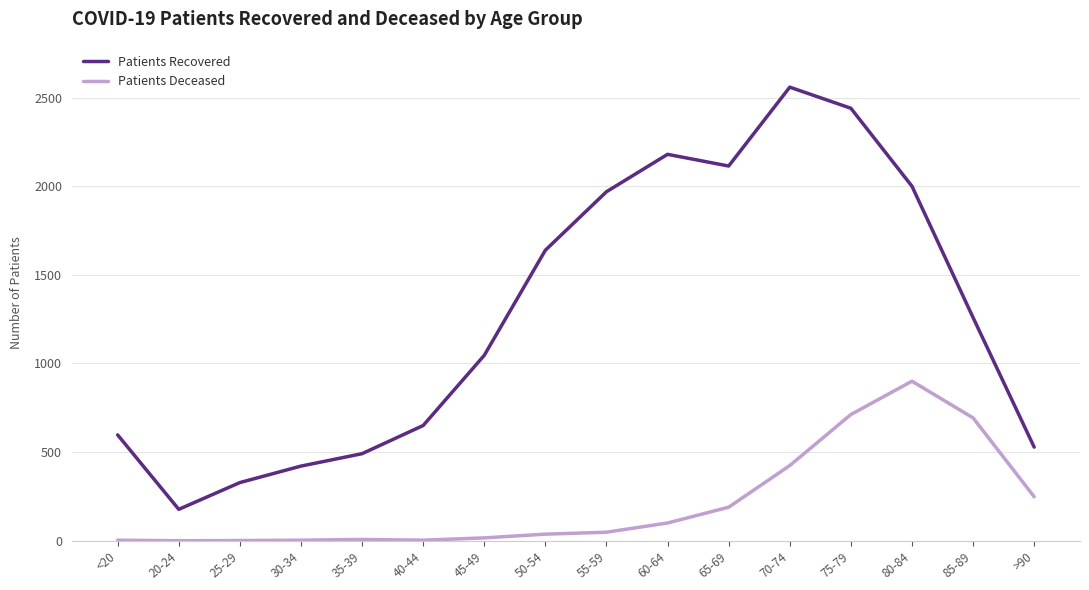

Does the chart display data point markers on the line(s)?

No